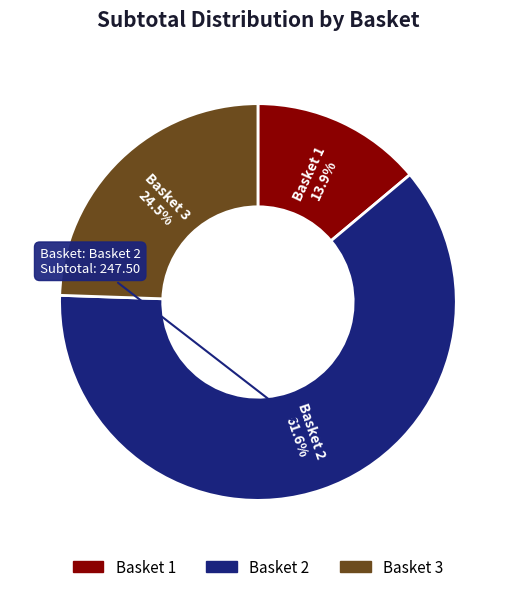

What portion of the pie excludes Basket 2?

38.4%